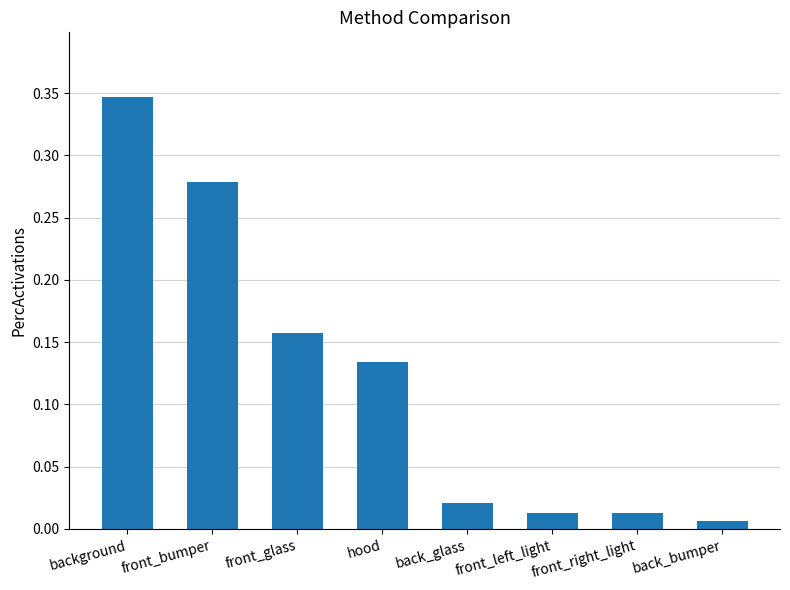

What is the label of the 2nd bar from the right?

front_right_light